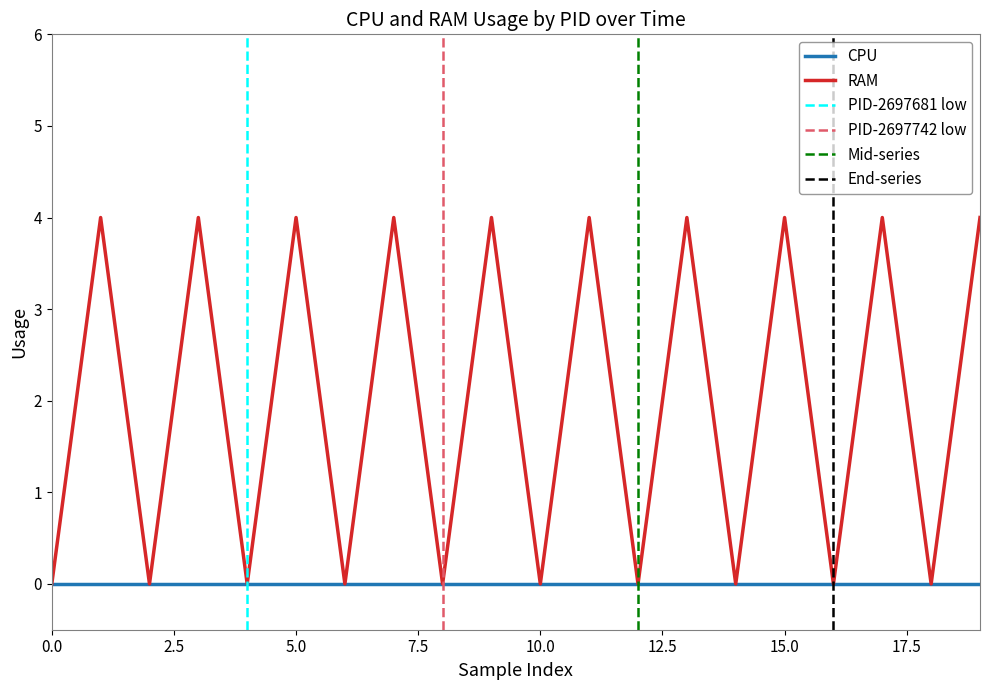

The value at 2697681 is 0. True or false?

True